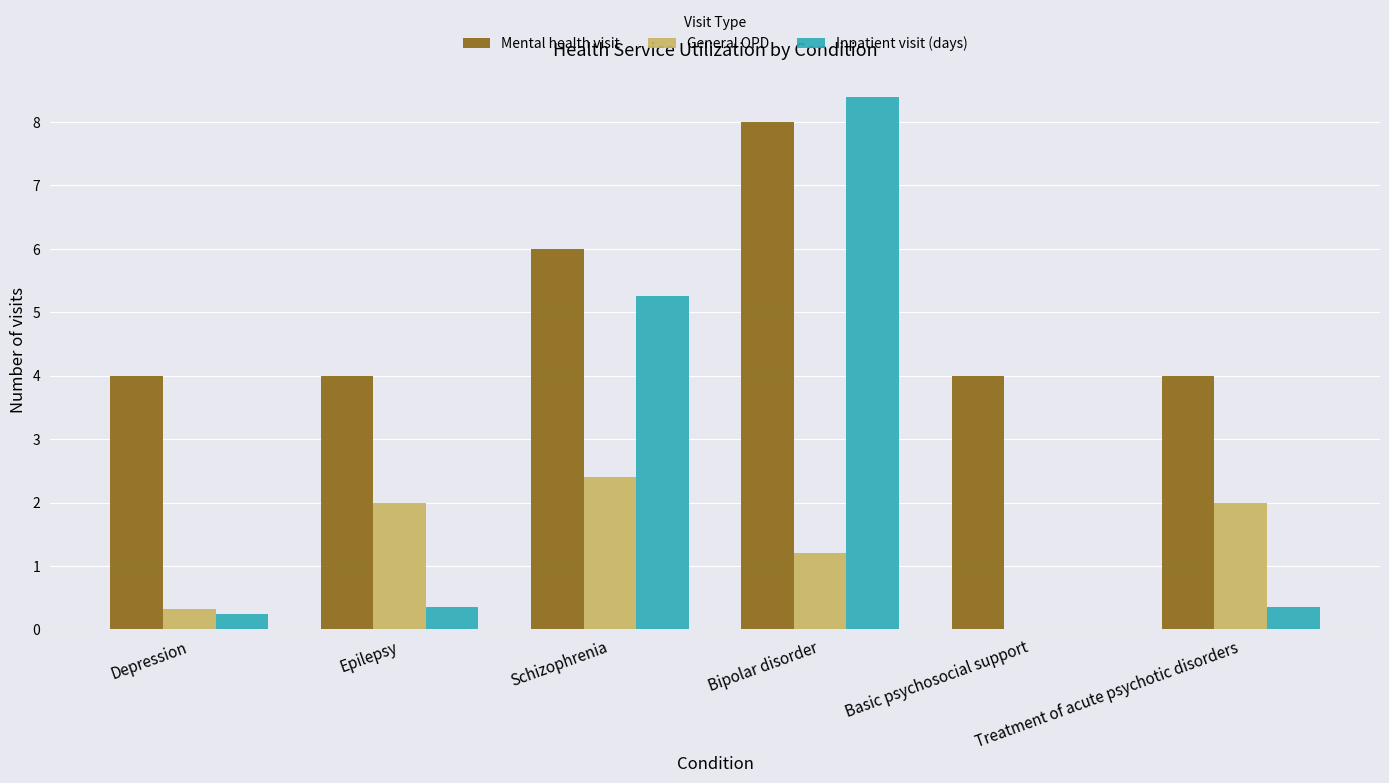

Are the bars horizontal?

No